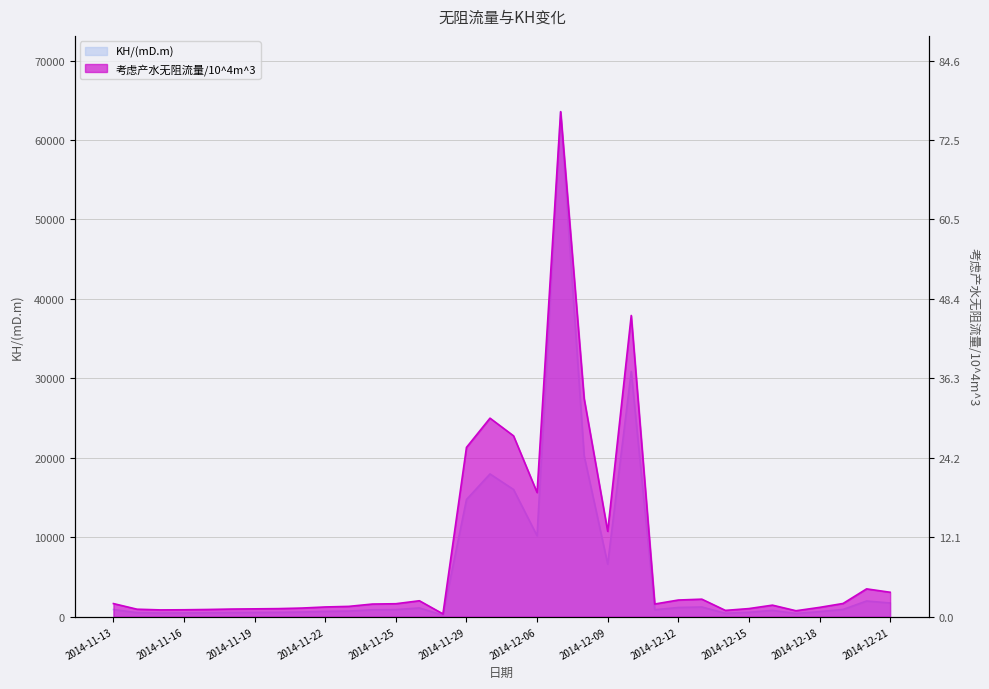

What is the approximate value of KH/(mD.m) at 2014-11-23?

713.0